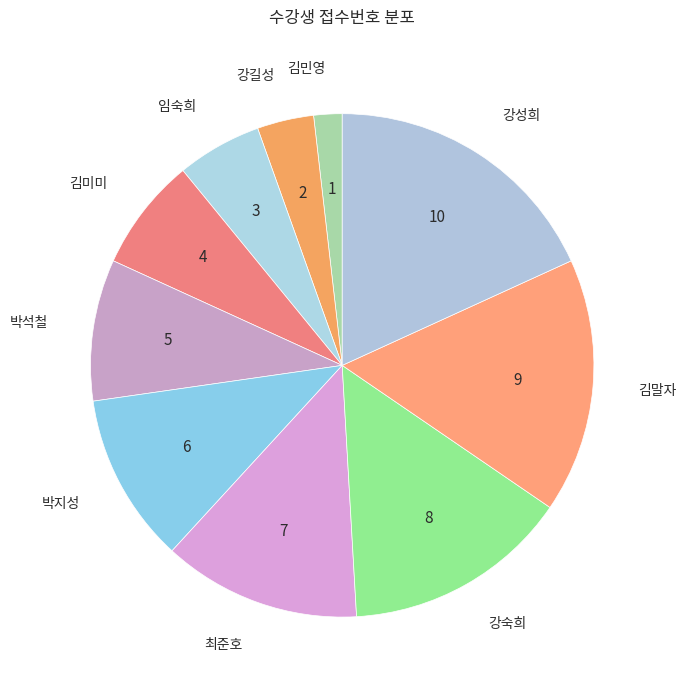

True or false: 임숙희 accounts for 1% of the total.

False